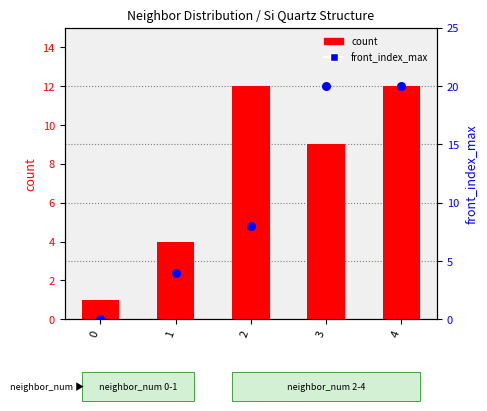

What is the total value across all series at 0?

1